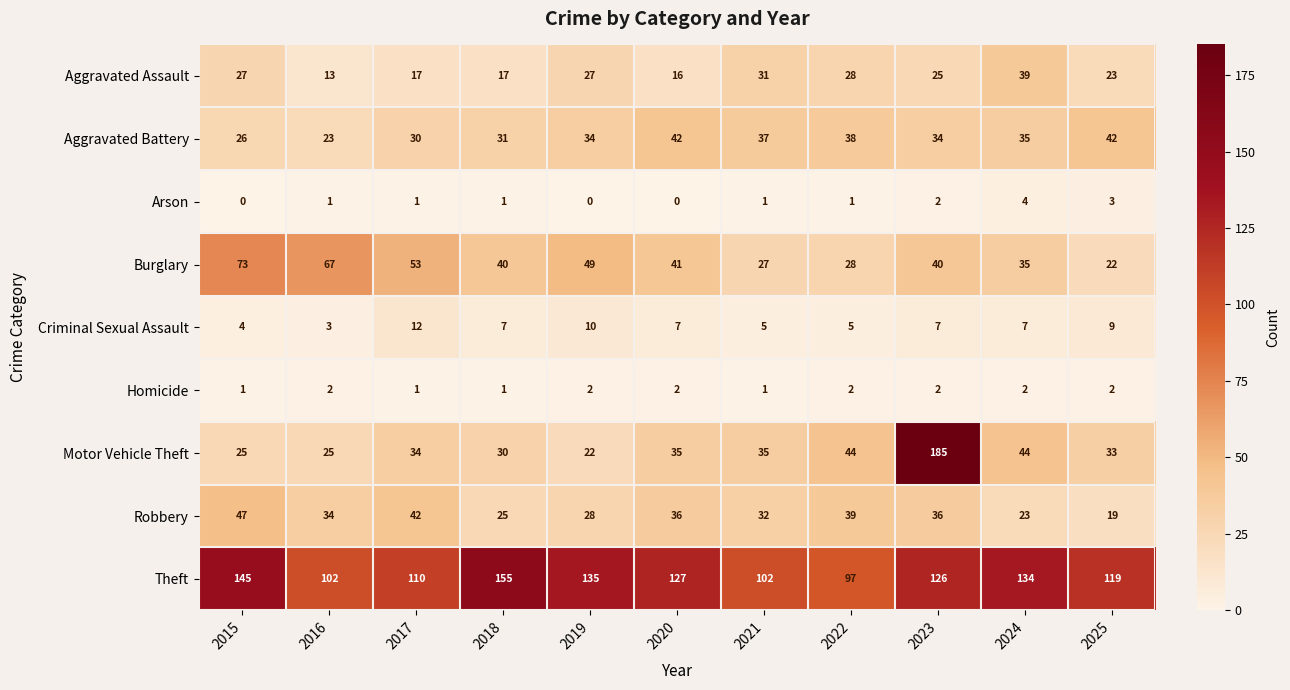

How many categories are shown in the chart?

11